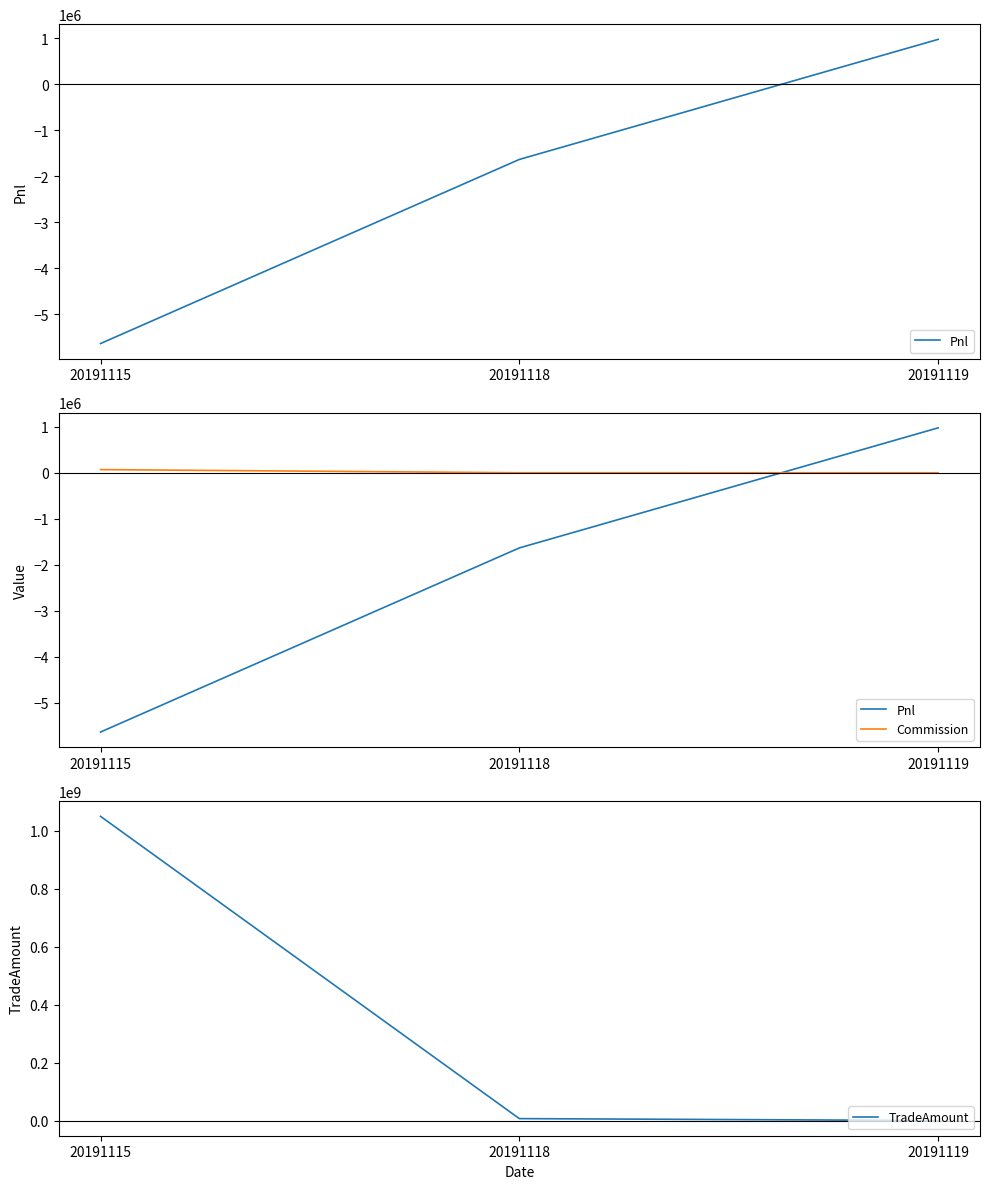

Rank the categories by Commission value from lowest to highest.

20191119, 20191118, 20191115